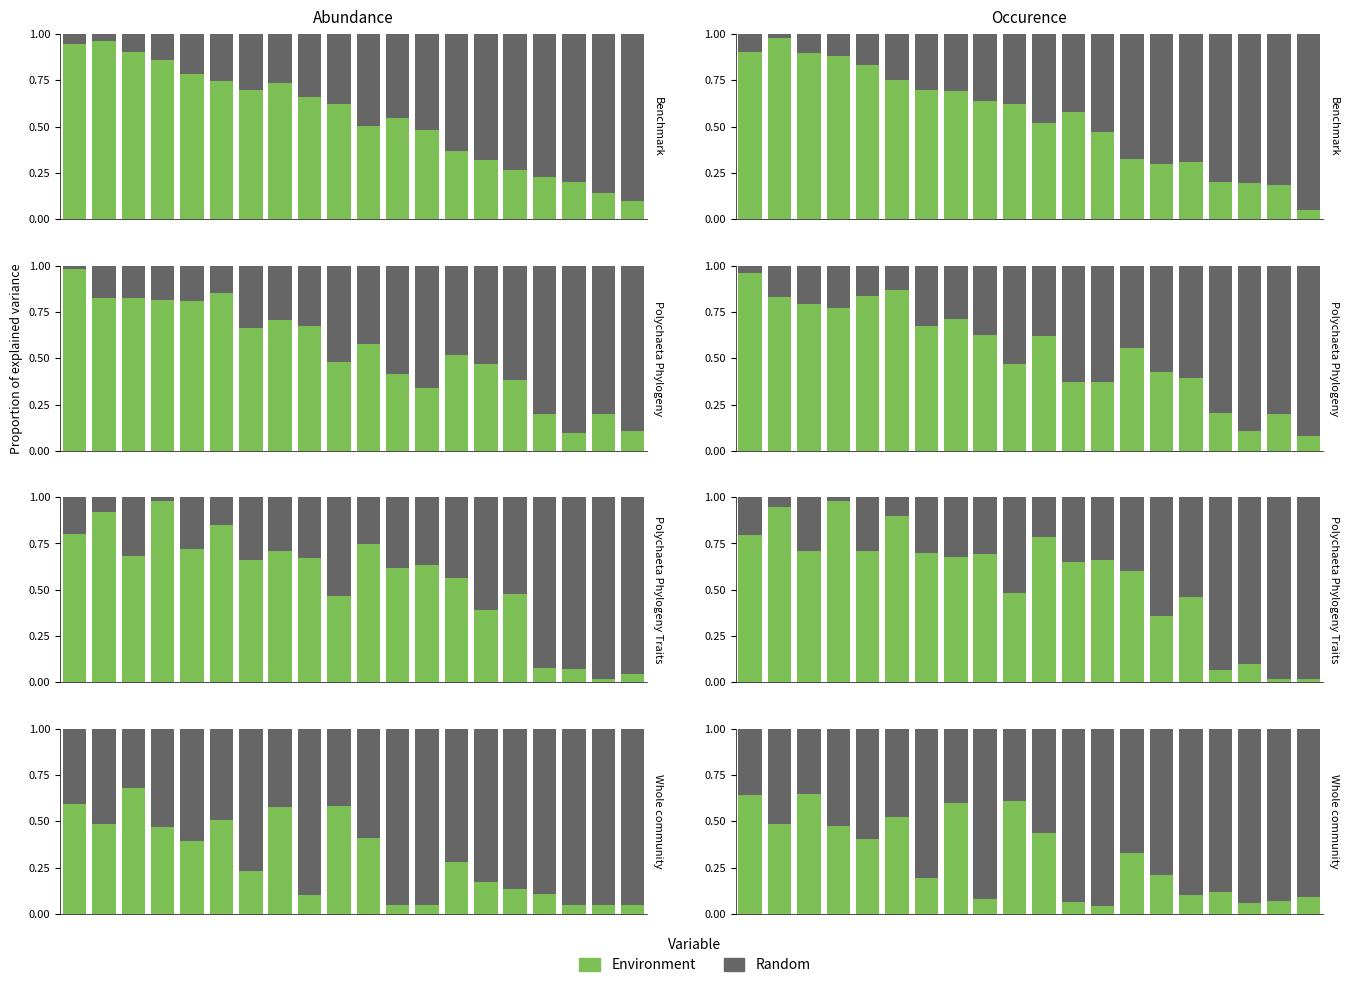

List the labels in order of Random value, smallest first.

2, 0, 9, 7, 5, 1, 3, 10, 4, 13, 14, 6, 16, 15, 19, 8, 18, 11, 17, 12